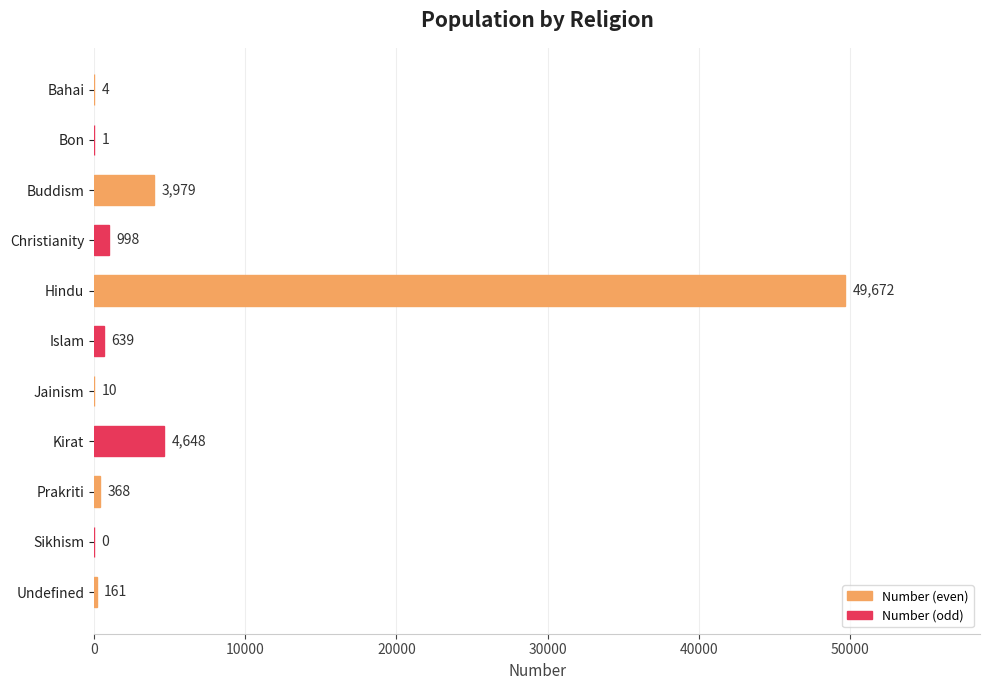

Is it true that the value at Christianity is 998?

True